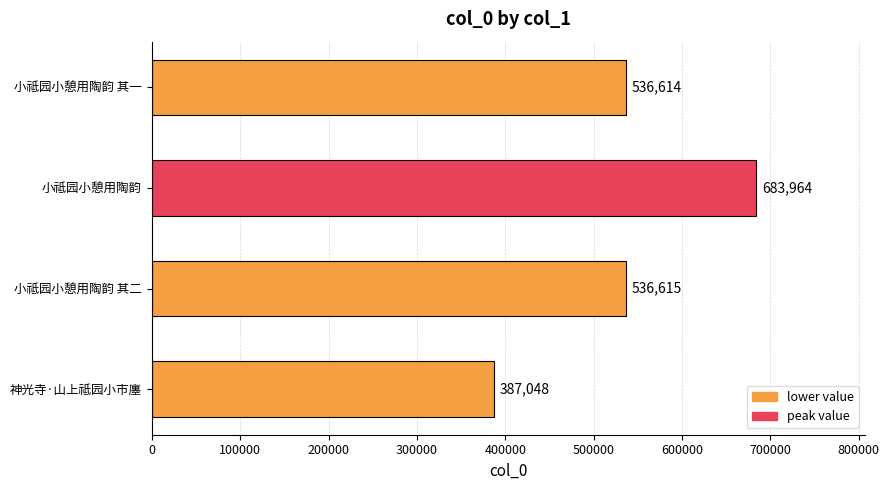

What is the average value?

536060